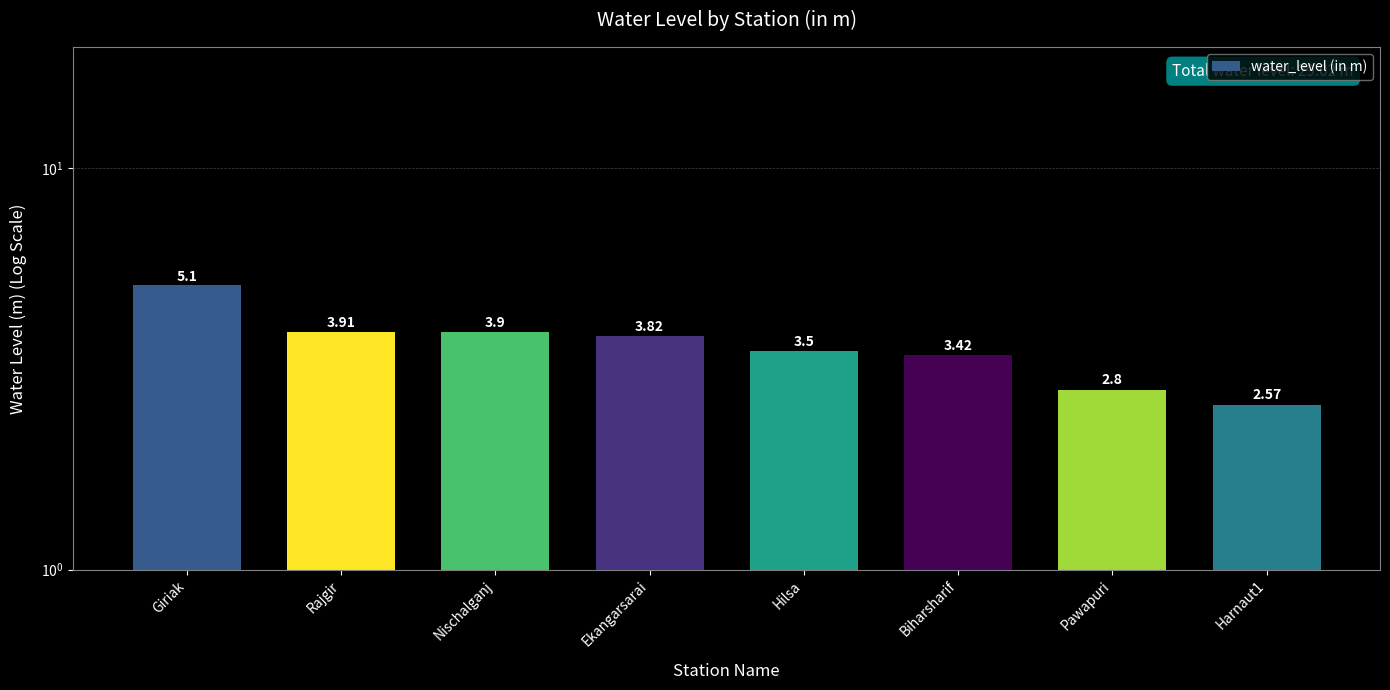

What position from the right is Ekangarsarai?

5